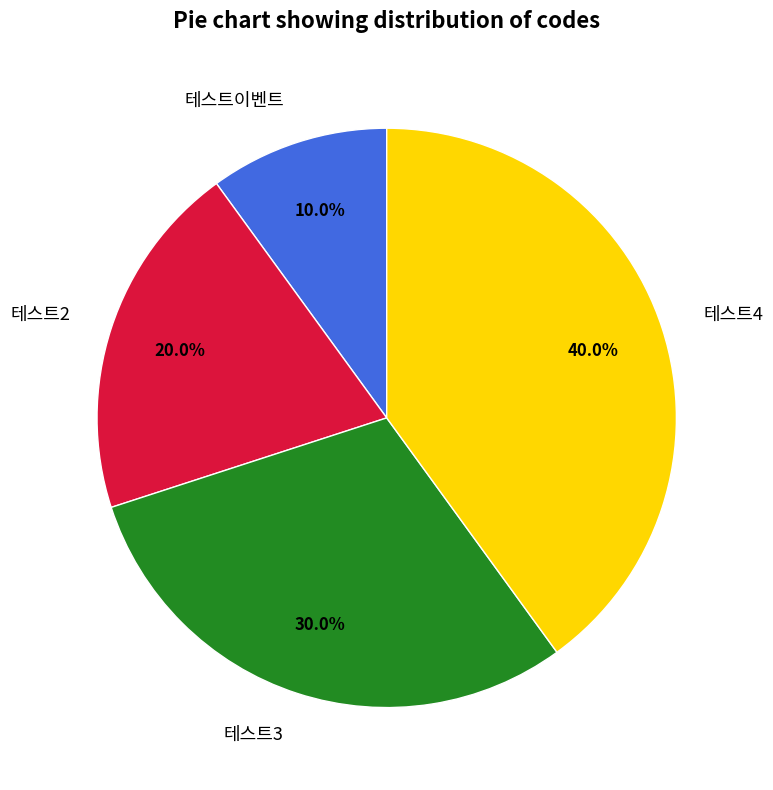

True or false: 테스트3 accounts for 30% of the total.

True